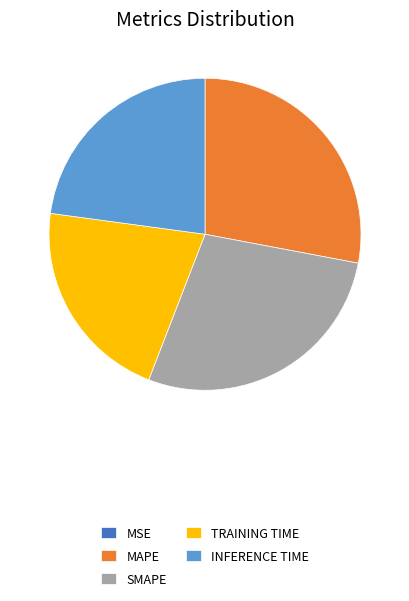

Is there a majority slice in this chart?

No